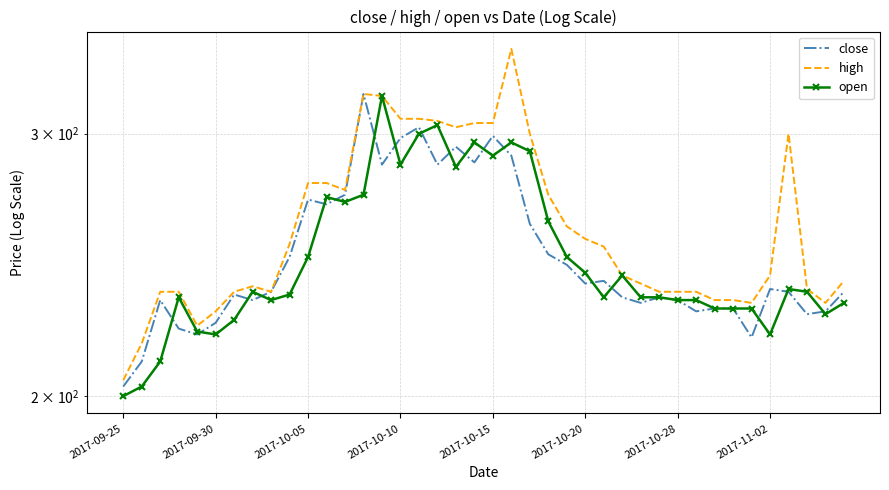

What are all the series names shown in the legend?

close, high, open